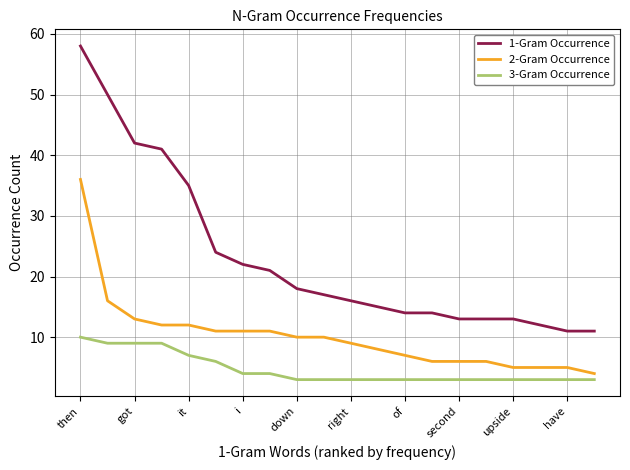

Which series has the largest total across all categories?

1-Gram Occurrence